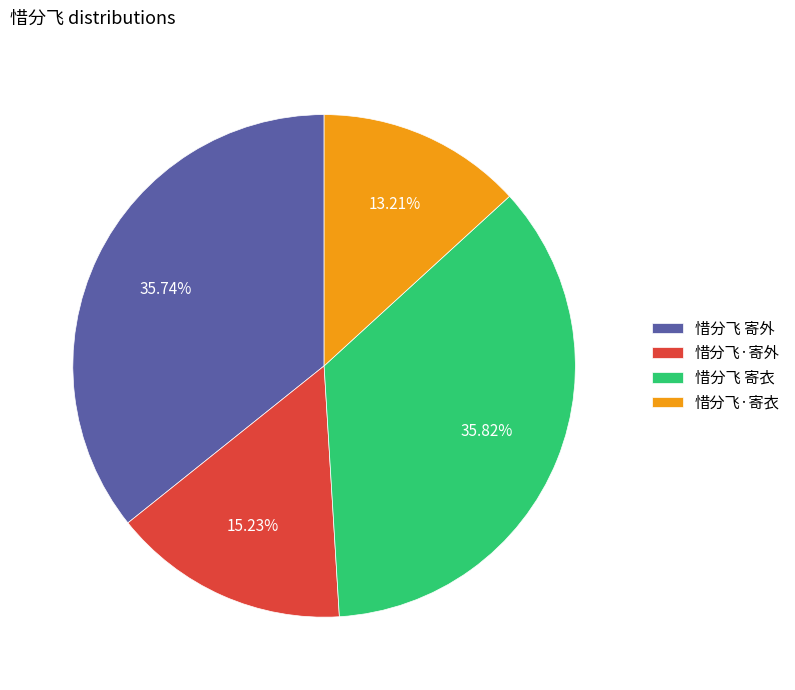

How many segments does this pie chart have?

4